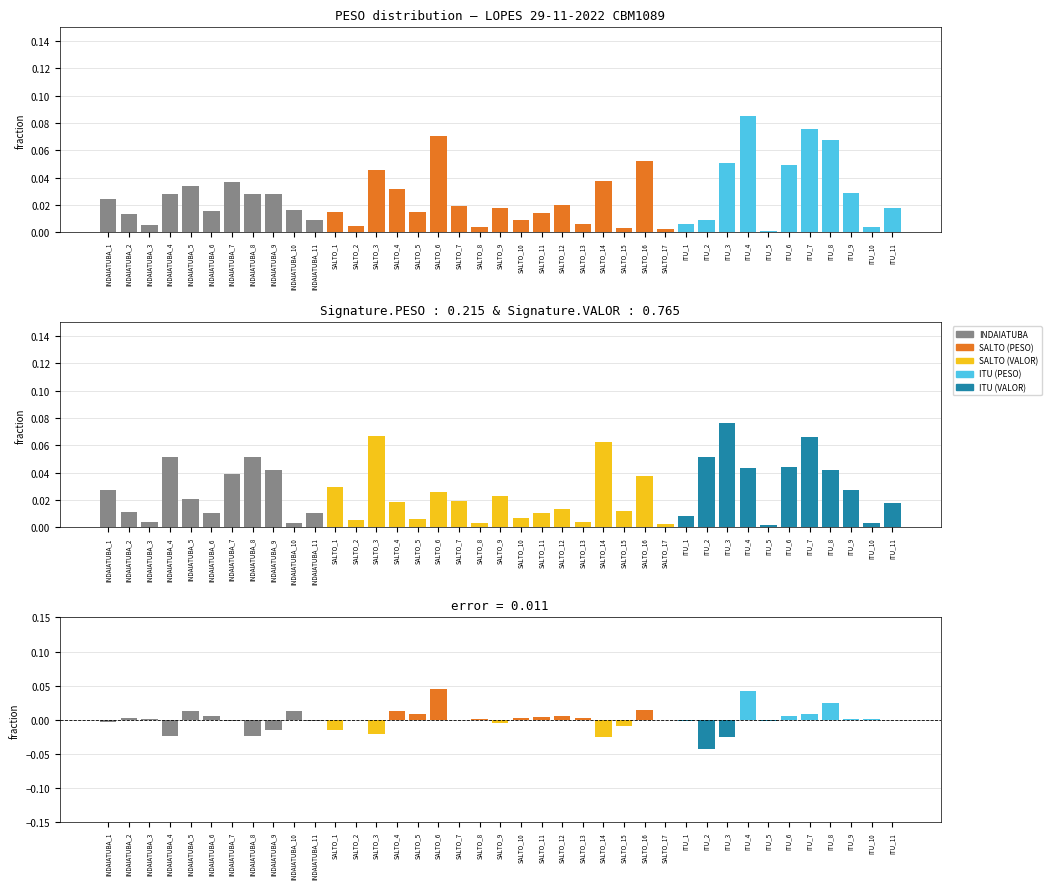

Reading left to right, extract all data points from this chart.

PESO: 0.0	0.0	0.0	0.0	0.0	0.0	0.0	0.0	0.0	0.0	0.0	0.0	0.0	0.0	0.0	0.0	0.1	0.0	0.0	0.0	0.0	0.0	0.0	0.0	0.0	0.0	0.1	0.0	0.0	0.0	0.1	0.1	0.0	0.0	0.1	0.1	0.0	0.0	0.0
VALOR: 0.0	0.0	0.0	0.1	0.0	0.0	0.0	0.1	0.0	0.0	0.0	0.0	0.0	0.1	0.0	0.0	0.0	0.0	0.0	0.0	0.0	0.0	0.0	0.0	0.1	0.0	0.0	0.0	0.0	0.1	0.1	0.0	0.0	0.0	0.1	0.0	0.0	0.0	0.0
error (PESO-VALOR): -0.0	0.0	0.0	-0.0	0.0	0.0	-0.0	-0.0	-0.0	0.0	-0.0	-0.0	-0.0	-0.0	0.0	0.0	0.0	0.0	0.0	-0.0	0.0	0.0	0.0	0.0	-0.0	-0.0	0.0	-0.0	-0.0	-0.0	-0.0	0.0	-0.0	0.0	0.0	0.0	0.0	0.0	-0.0